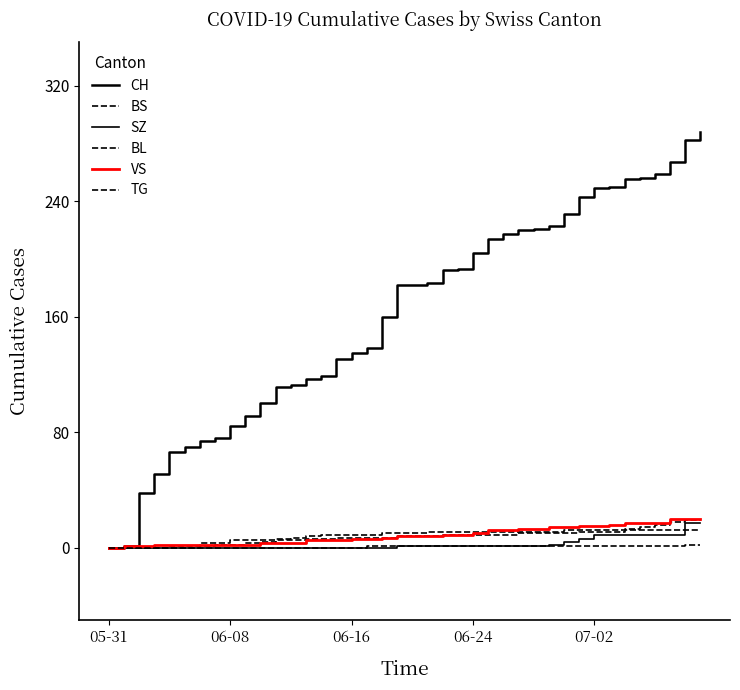

Is this an area chart (filled region under the line)?

No